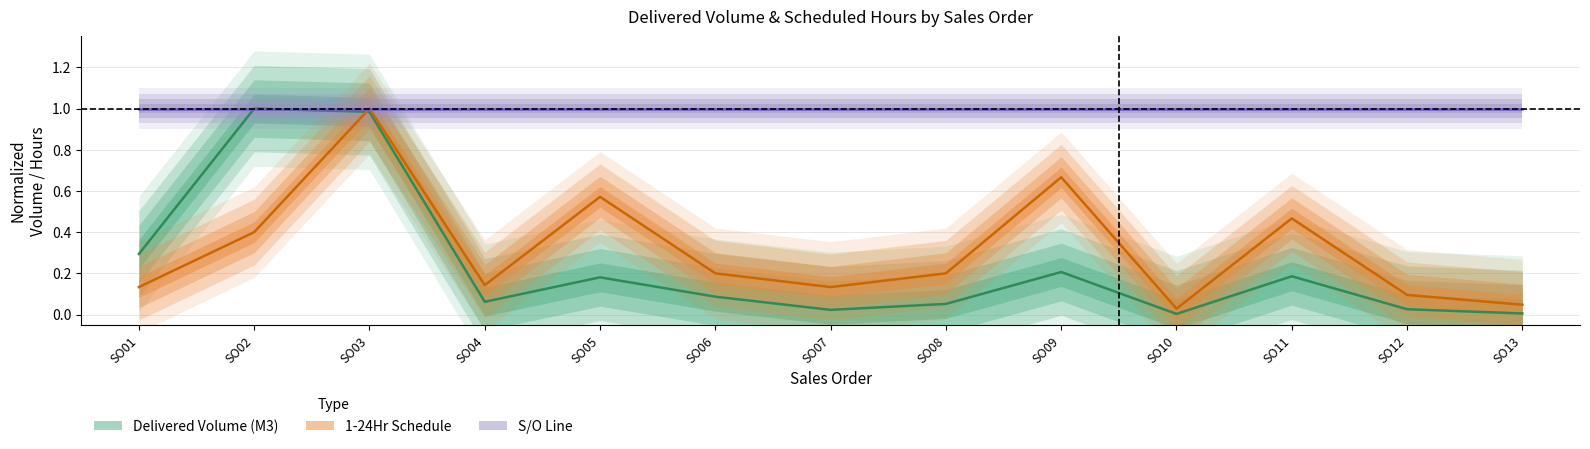

Reading left to right, extract all data points from this chart.

Delivered Volume (M3): 0.3	1.0	1.0	0.1	0.2	0.1	0.0	0.1	0.2	0.0	0.2	0.0	0.0
1-24Hr Schedule: 0.1	0.4	1.0	0.1	0.6	0.2	0.1	0.2	0.7	0.0	0.5	0.1	0.0
S/O Line: 1.0	1.0	1.0	1.0	1.0	1.0	1.0	1.0	1.0	1.0	1.0	1.0	1.0